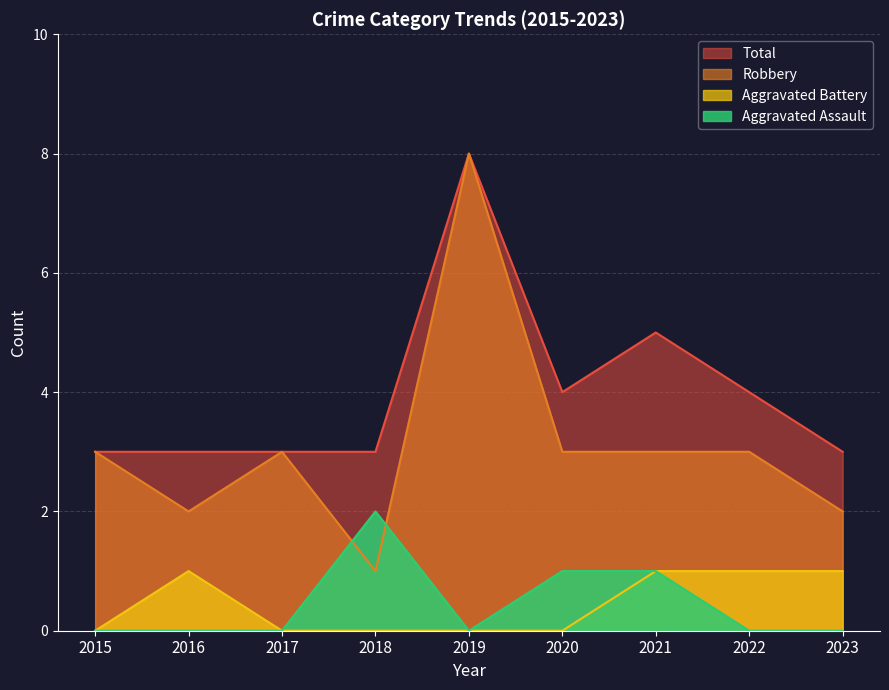

Rank the categories by Aggravated Assault value from lowest to highest.

2015, 2016, 2017, 2019, 2022, 2023, 2020, 2021, 2018